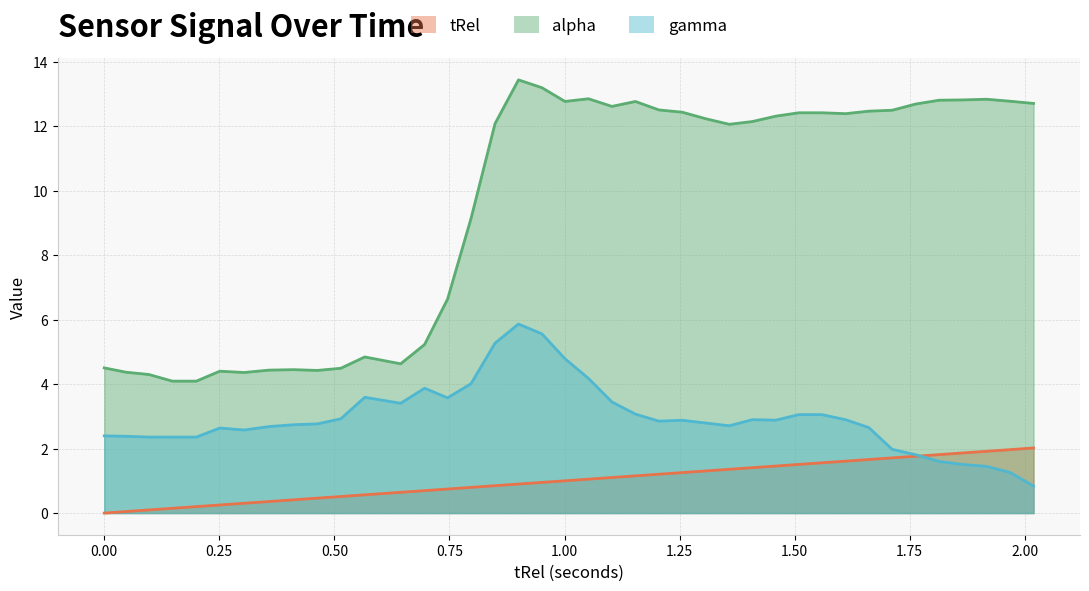

At 0.696, list the series in order from largest to smallest.

alpha, gamma, tRel